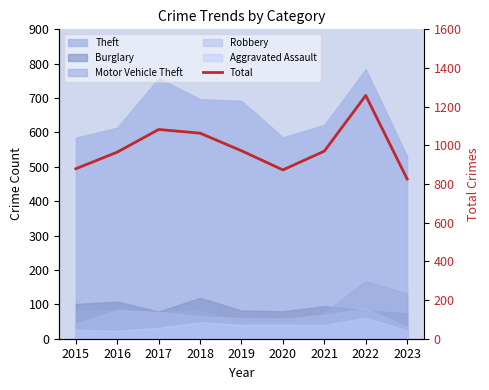

Approximately how many times larger is the value at 2021 compared to 2017?

0.9